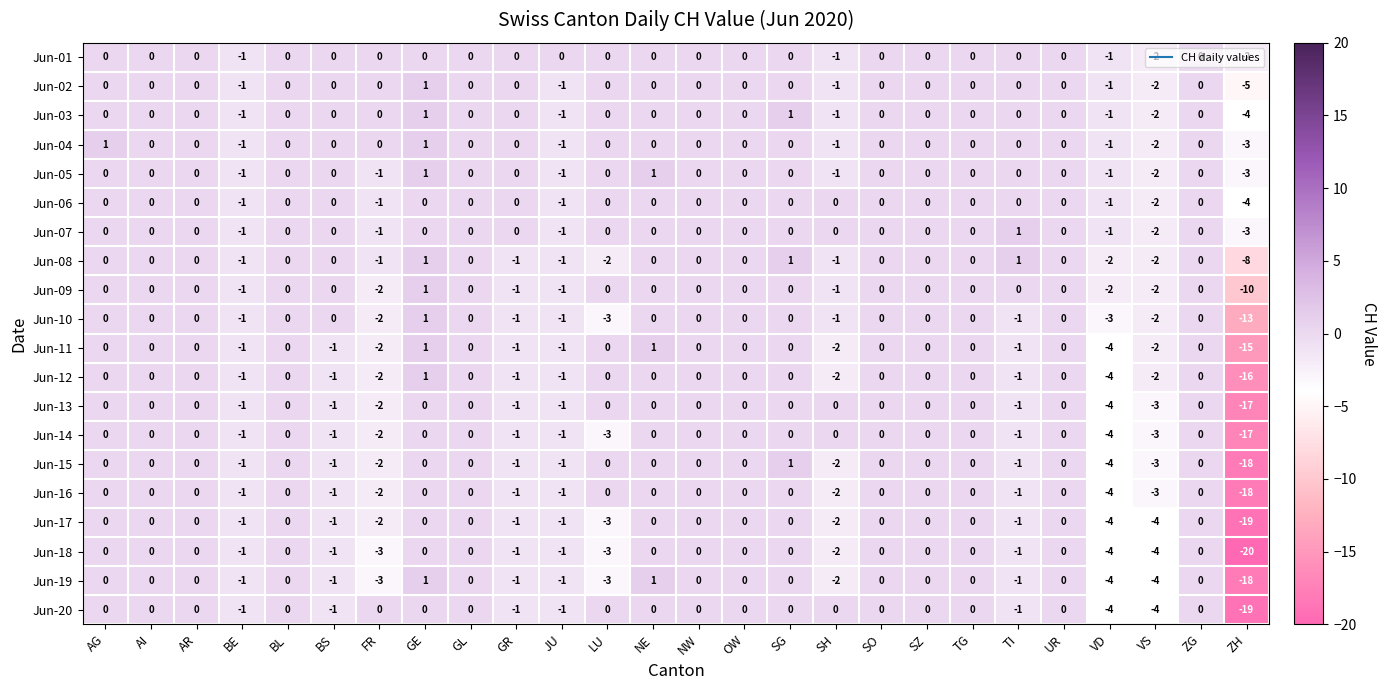

What is the minimum value shown in the chart?

-20